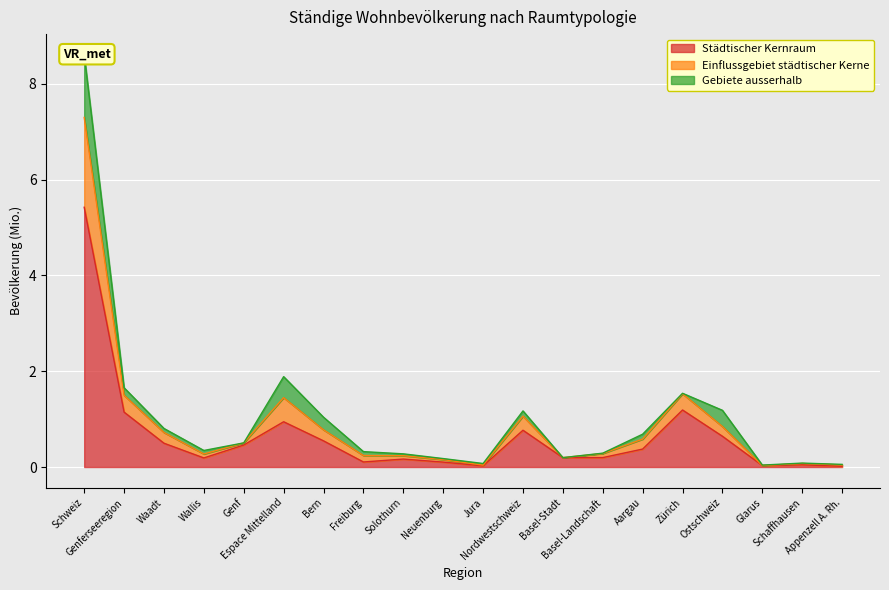

Count the number of data series in this chart.

2